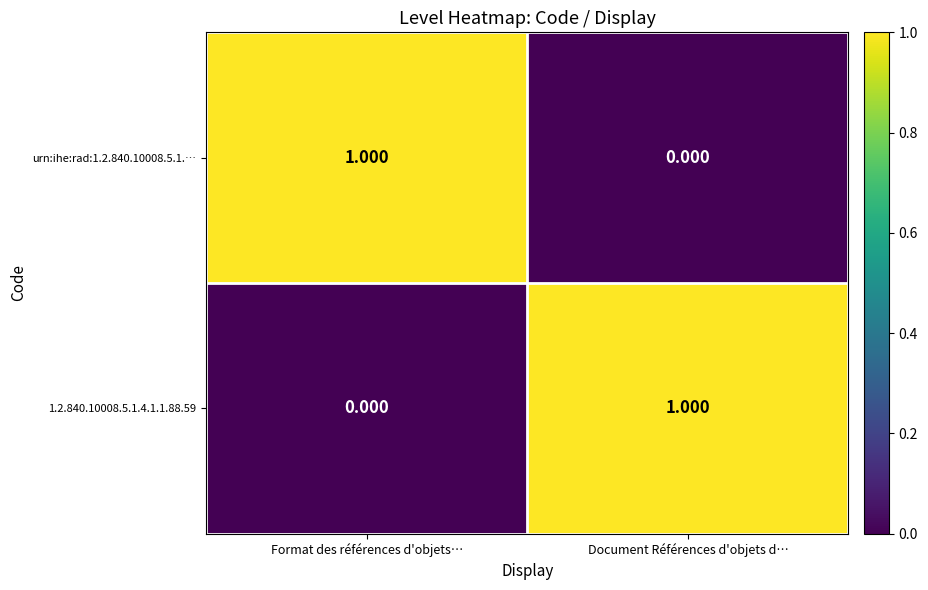

Is the value of urn:ihe:rad:1.2.840.10008.5.1.… at Document Références d'objets d… greater than the value of 1.2.840.10008.5.1.4.1.1.88.59 at Document Références d'objets d…?

No